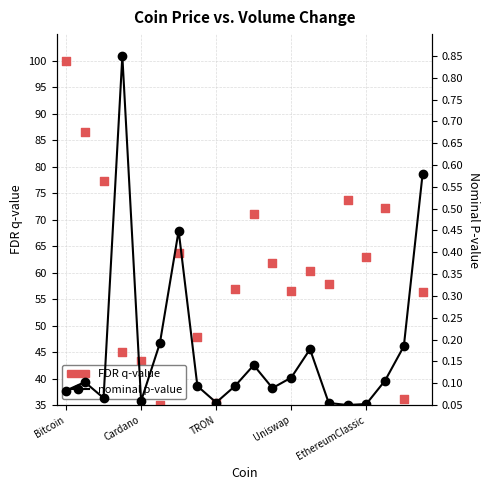

What is the total value across all series at 7?

47.9